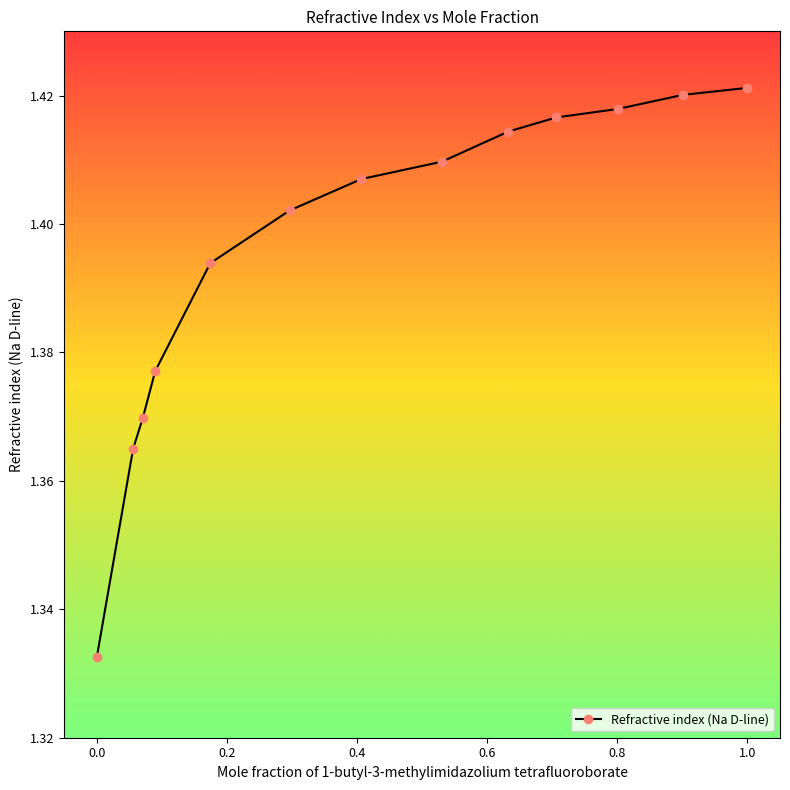

What is the sum of all values?

18.1